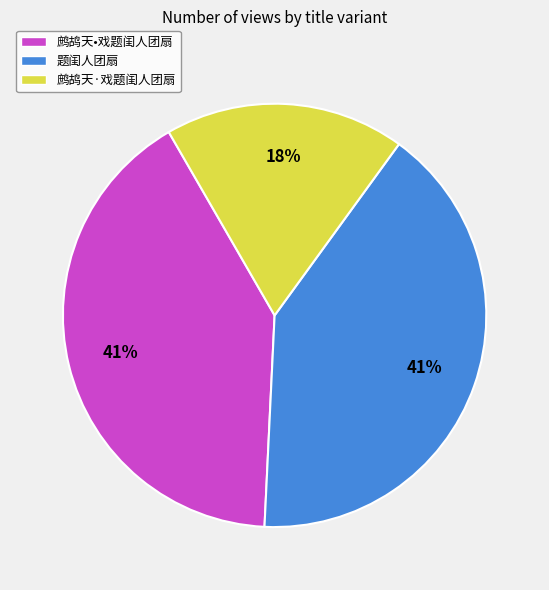

How many slices are in this pie chart?

3